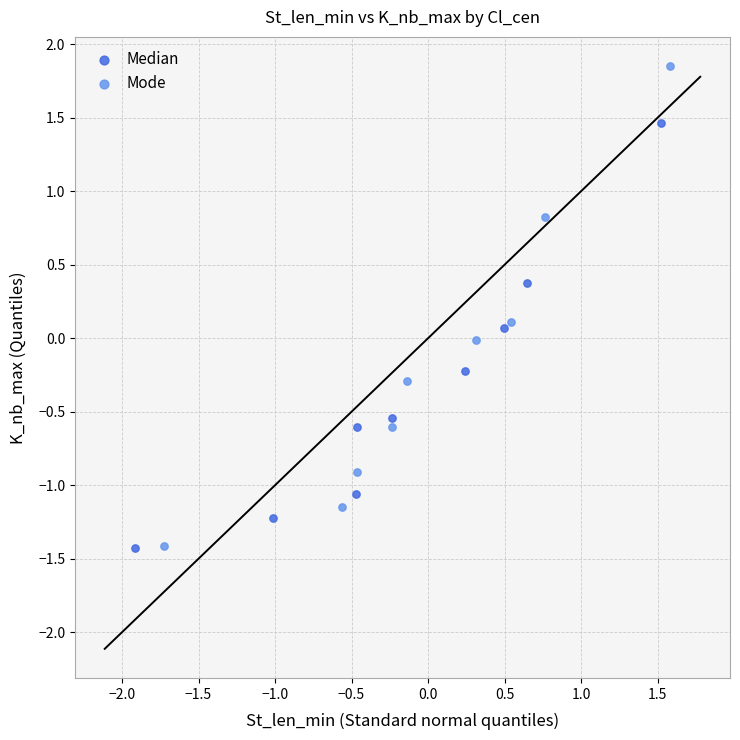

What are all the series names shown in the legend?

Median, Mode